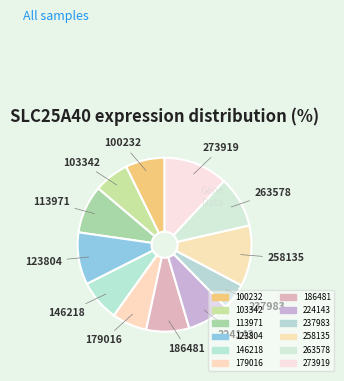

How many segments does this pie chart have?

12